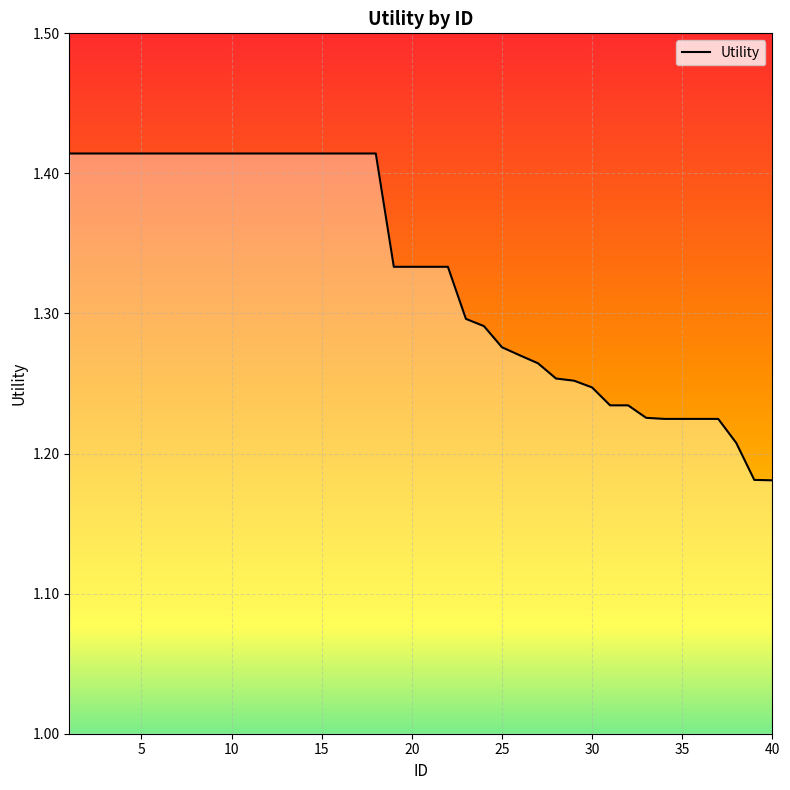

What is the value of the 3rd point from the left?

1.4